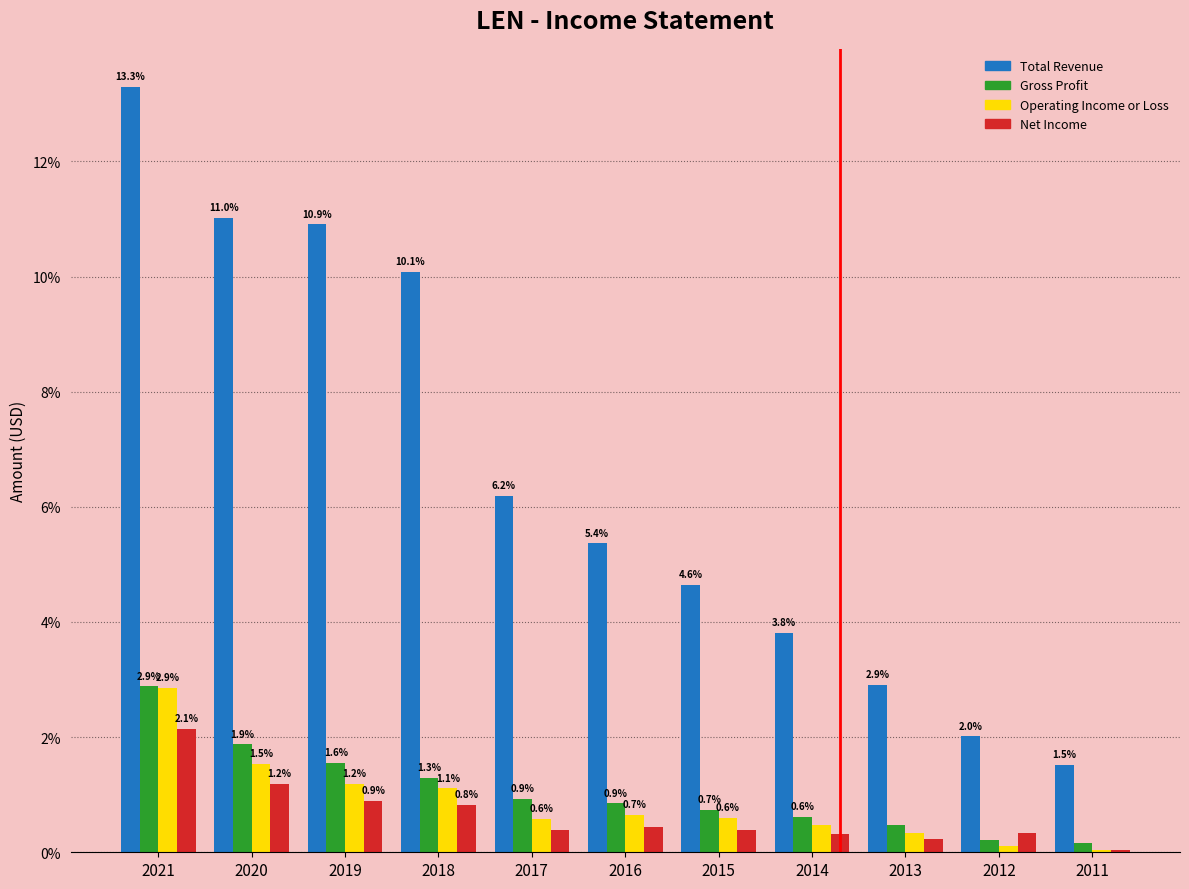

Which series changed the most between 2021 and 2015?

Total Revenue